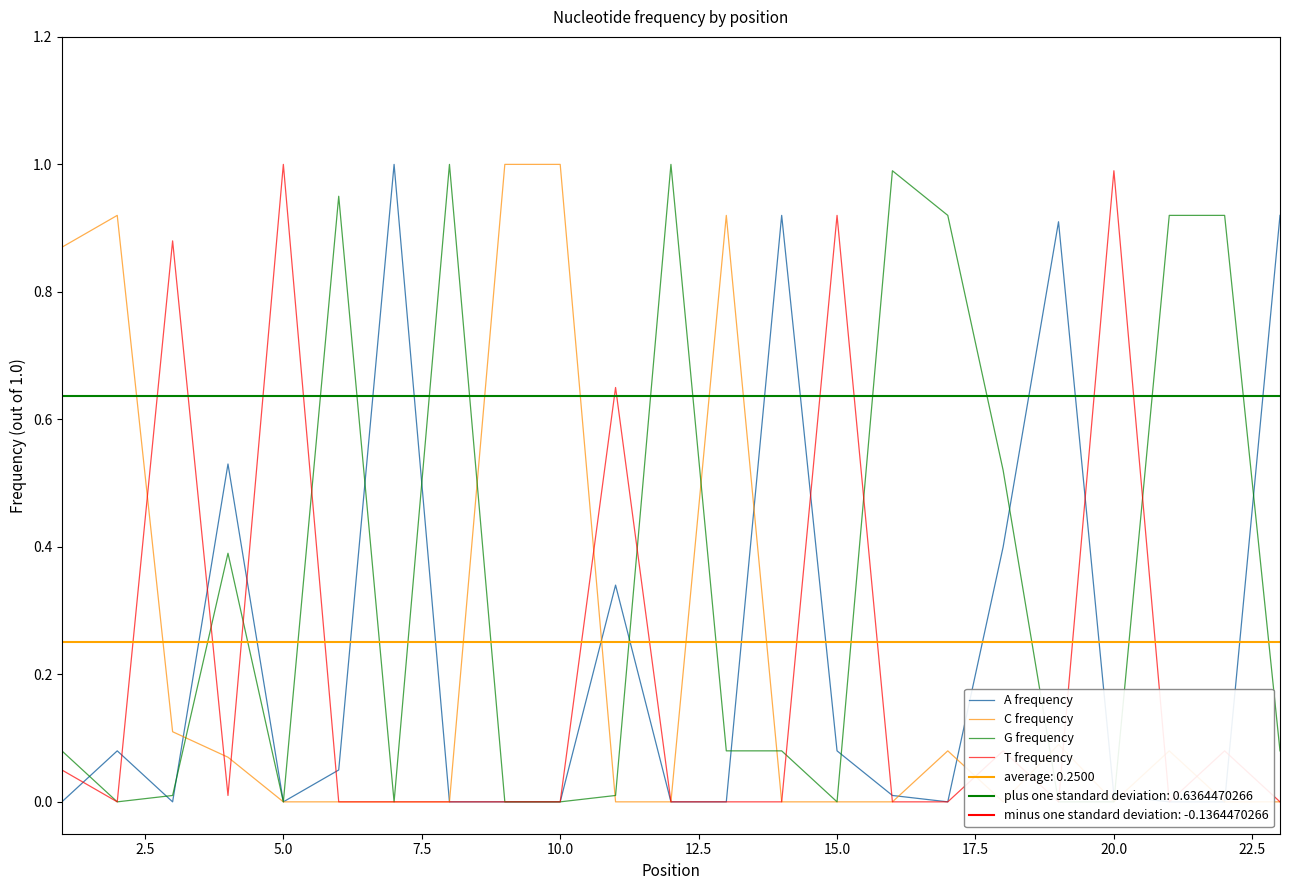

What is the sum of all A frequency values?

5.2